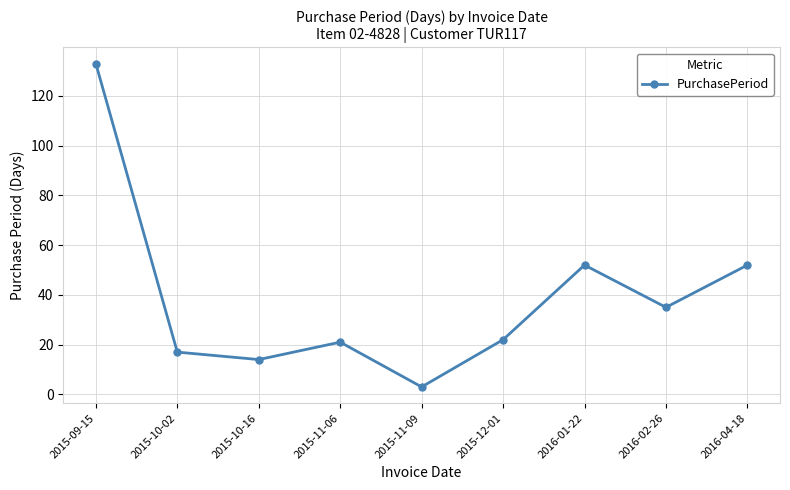

Reading right to left, transcribe all the data shown in this chart.

52	35	52	22	3	21	14	17	133